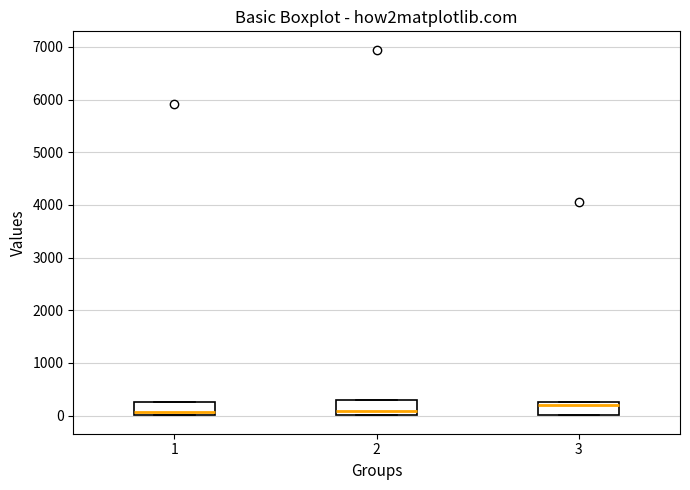

Where does the median line of the box at x = 3 sit on the y-axis? The values are not printed on the chart, so give them approximately, as read against the axis.

200